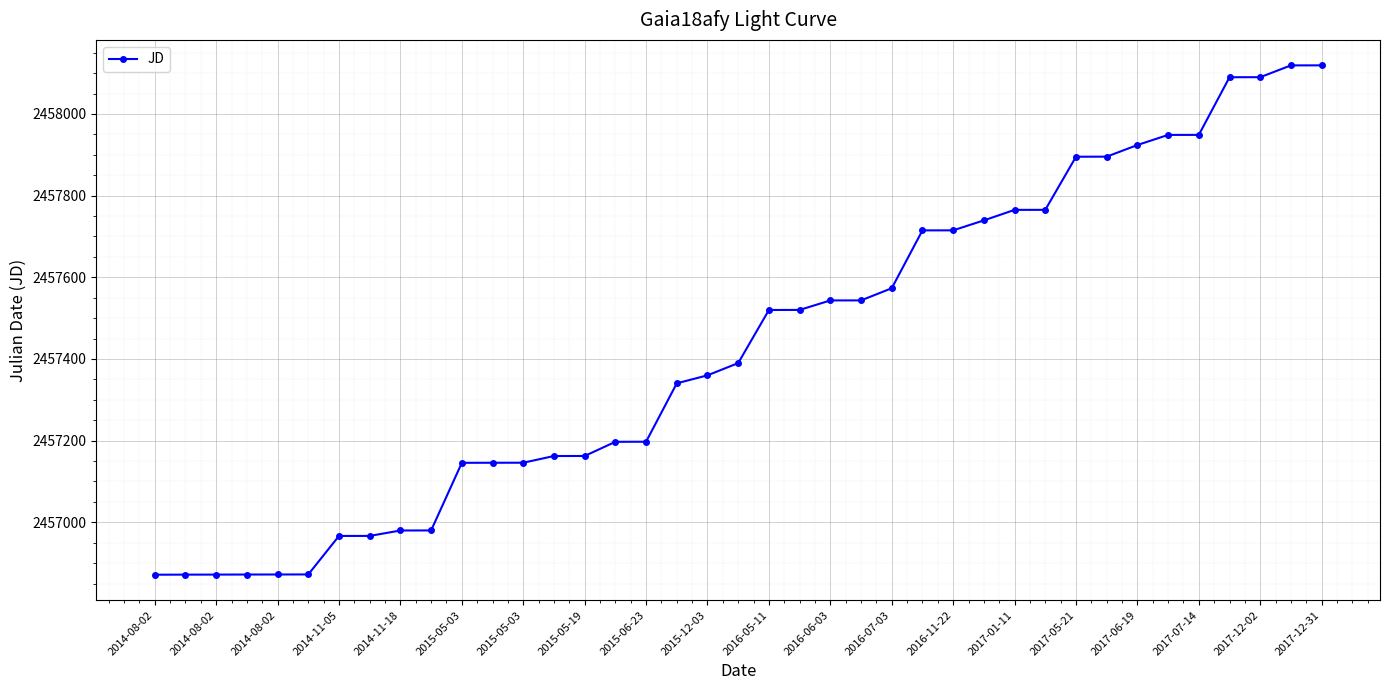

What is the difference between the second highest and minimum values?

1247.4